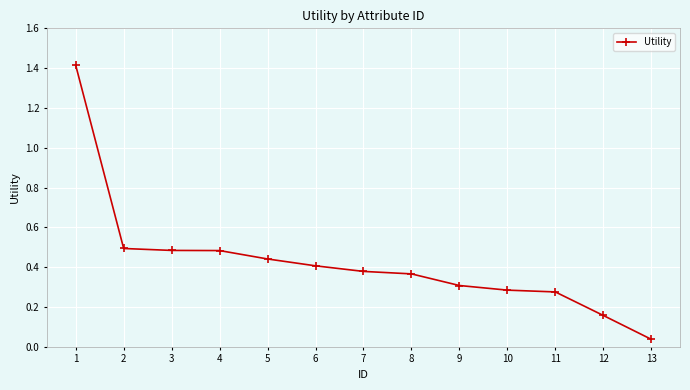

Is it true that the value at 11 is 0.2?

False